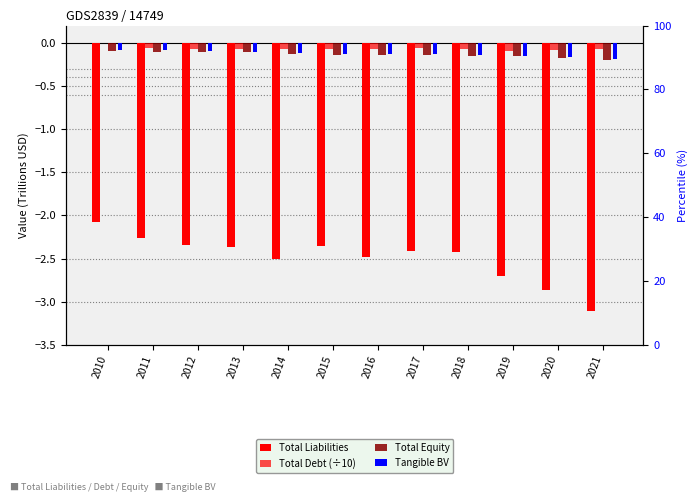

Rank the categories by Tangible BV value from lowest to highest.

2021, 2020, 2019, 2018, 2017, 2016, 2015, 2014, 2013, 2012, 2011, 2010